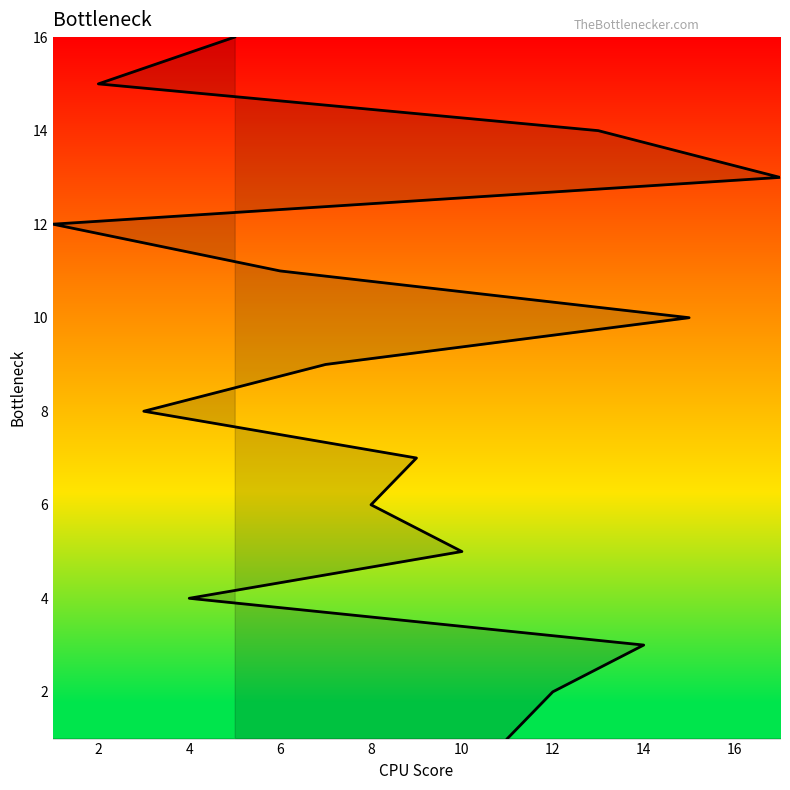

How many values exceed 9?

7